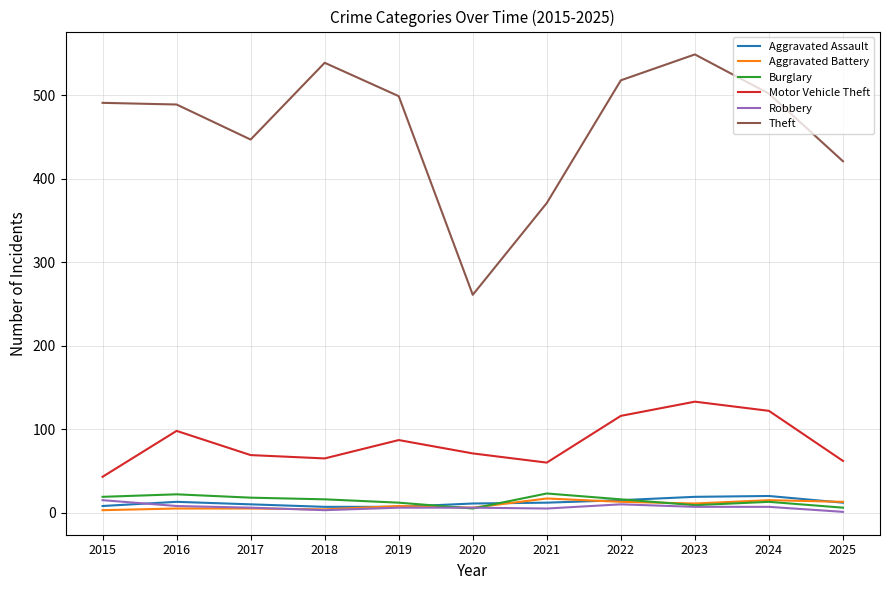

Where is Motor Vehicle Theft nearest to the value 88?

2019